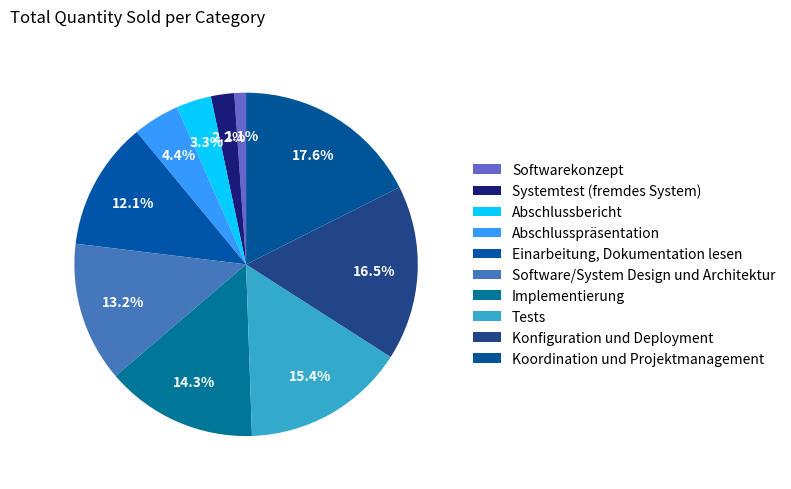

What is the largest slice in the pie chart?

Koordination und Projektmanagement